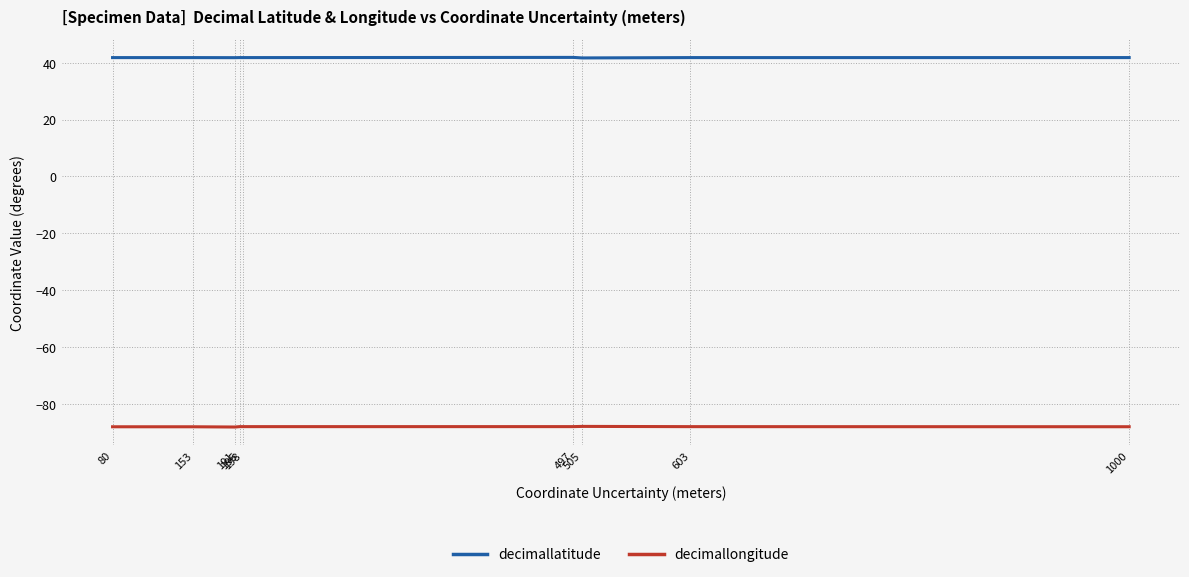

True or false: decimallatitude and decimallongitude cross at least once.

False